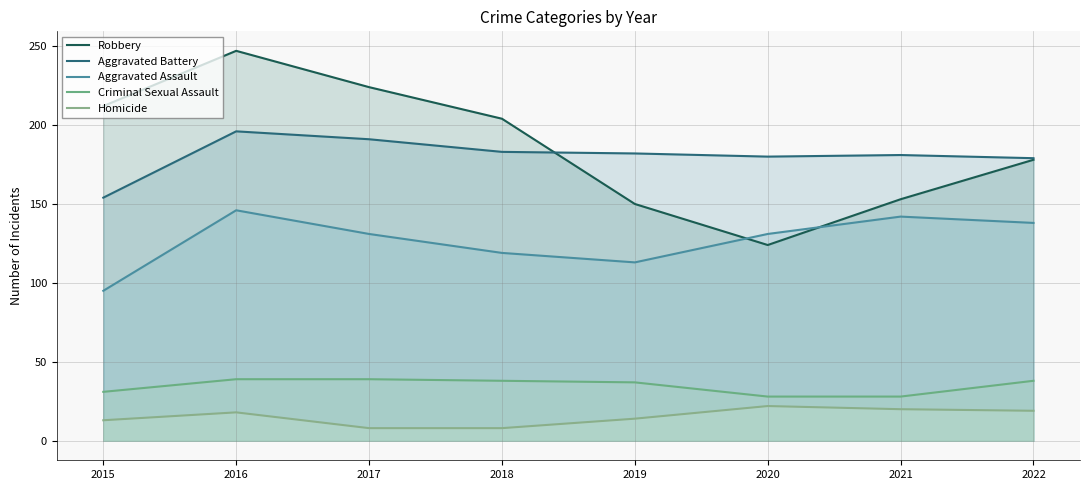

The value of Aggravated Battery at 2015 is 154. True or false?

True